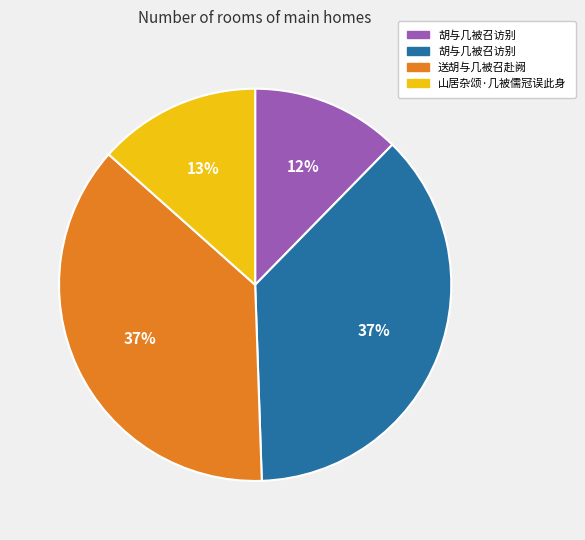

Is there any slice that represents more than half of the pie?

No